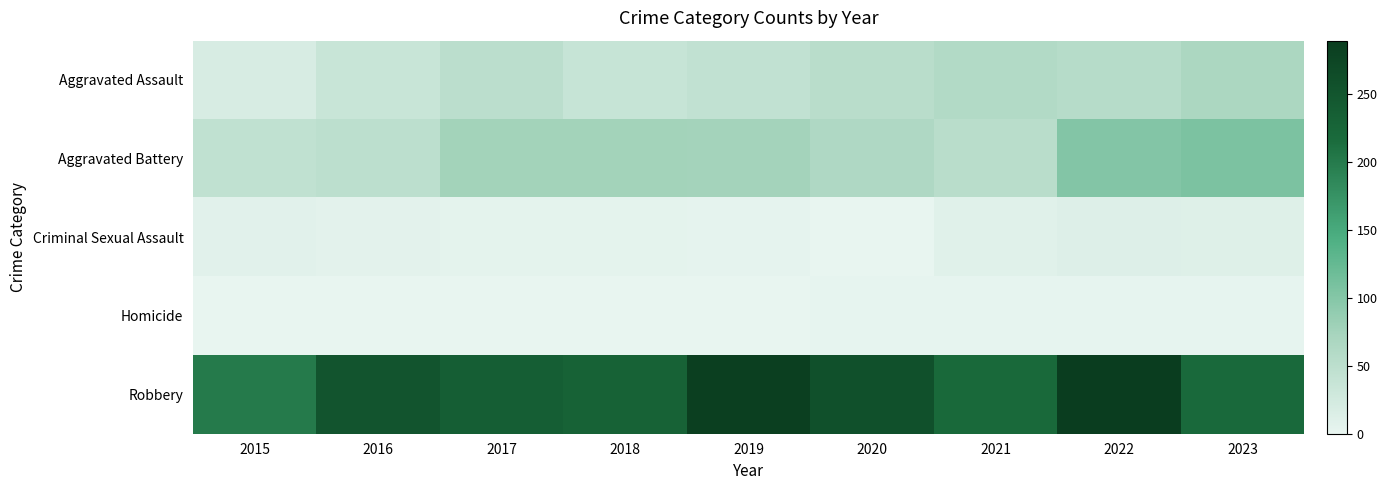

Reading left to right, list all the values displayed in this chart.

Aggravated Assault: 2015=19	2016=35	2017=50	2018=38	2019=44	2020=53	2021=60	2022=56	2023=67
Aggravated Battery: 2015=45	2016=49	2017=76	2018=76	2019=75	2020=64	2021=53	2022=101	2023=107
Criminal Sexual Assault: 2015=7	2016=5	2017=4	2018=4	2019=3	2020=0	2021=9	2022=12	2023=11
Homicide: 2015=0	2016=1	2017=1	2018=1	2019=0	2020=2	2021=2	2022=2	2023=2
Robbery: 2015=200	2016=251	2017=235	2018=230	2019=284	2020=258	2021=220	2022=289	2023=219